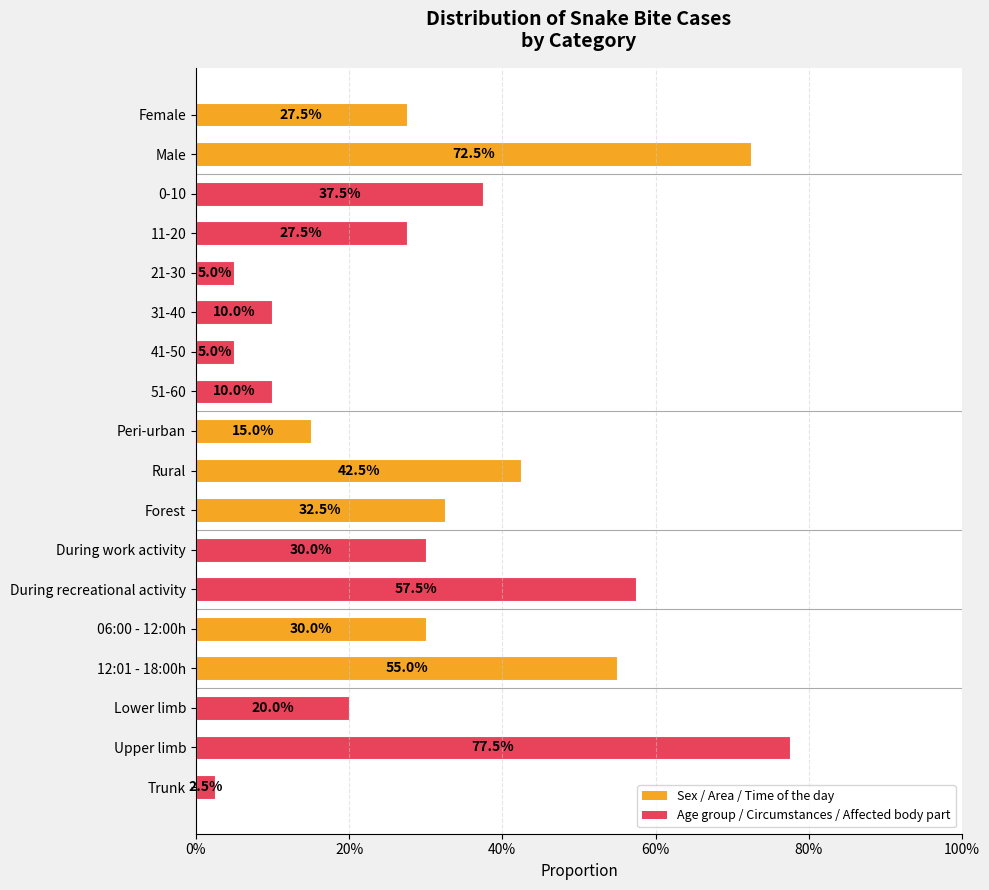

Are the bars horizontal?

Yes